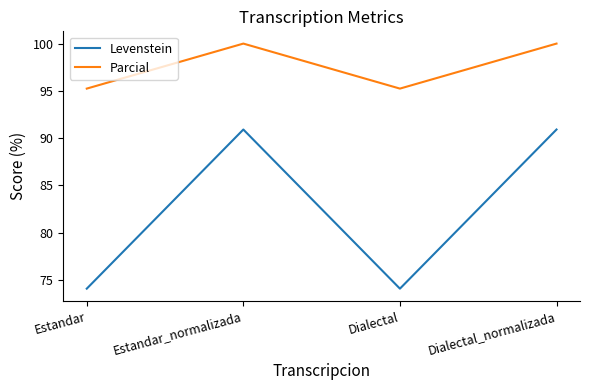

Is it true that Parcial equals 127.8 at Dialectal?

False